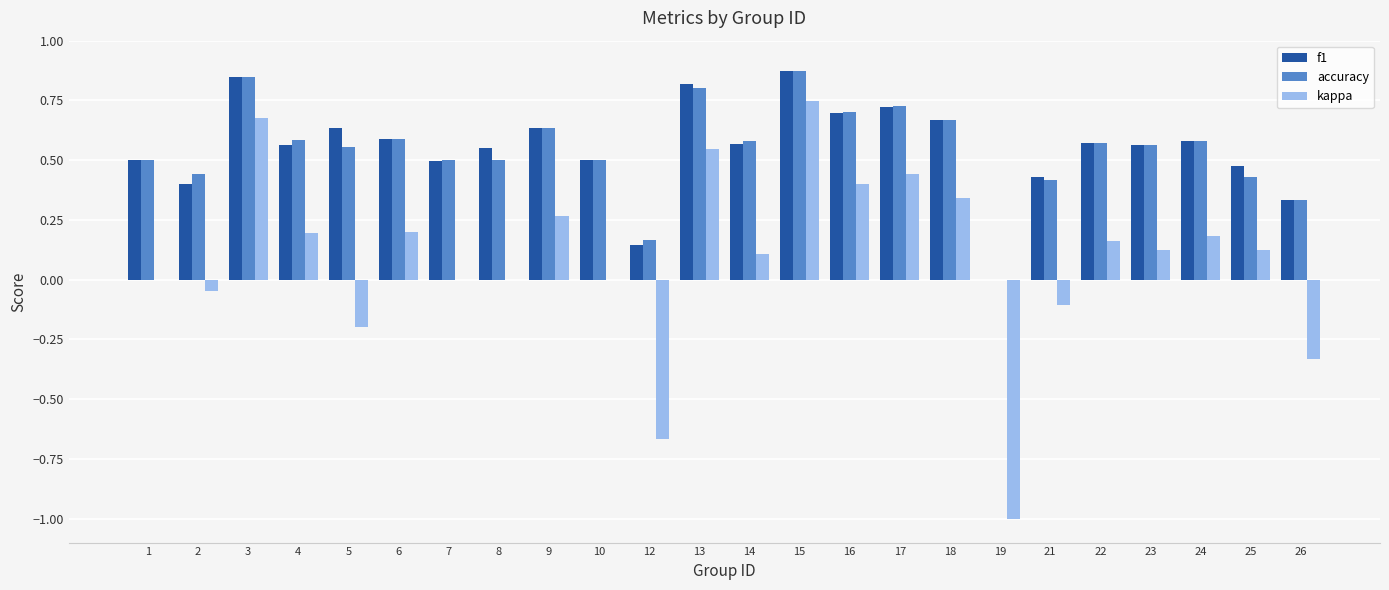

What is the sum of all kappa values?

2.2